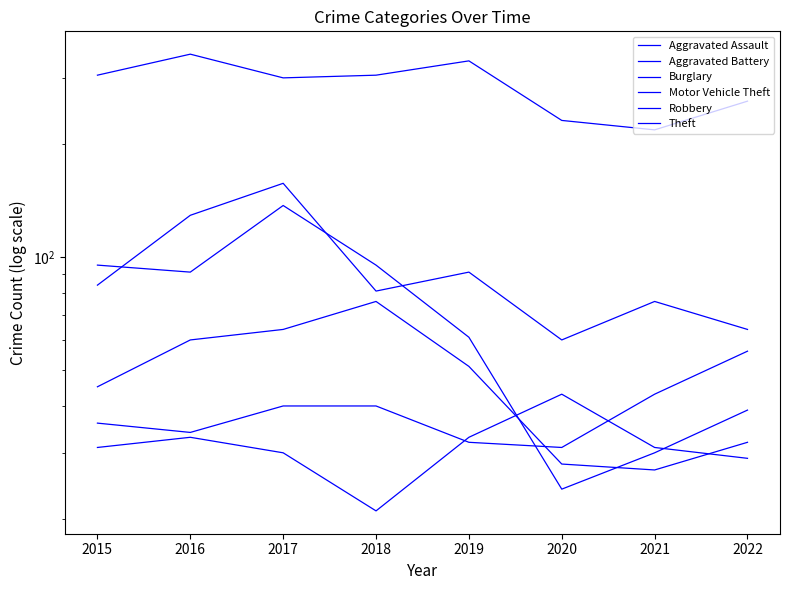

At which category is the sum across all series the highest?

2017